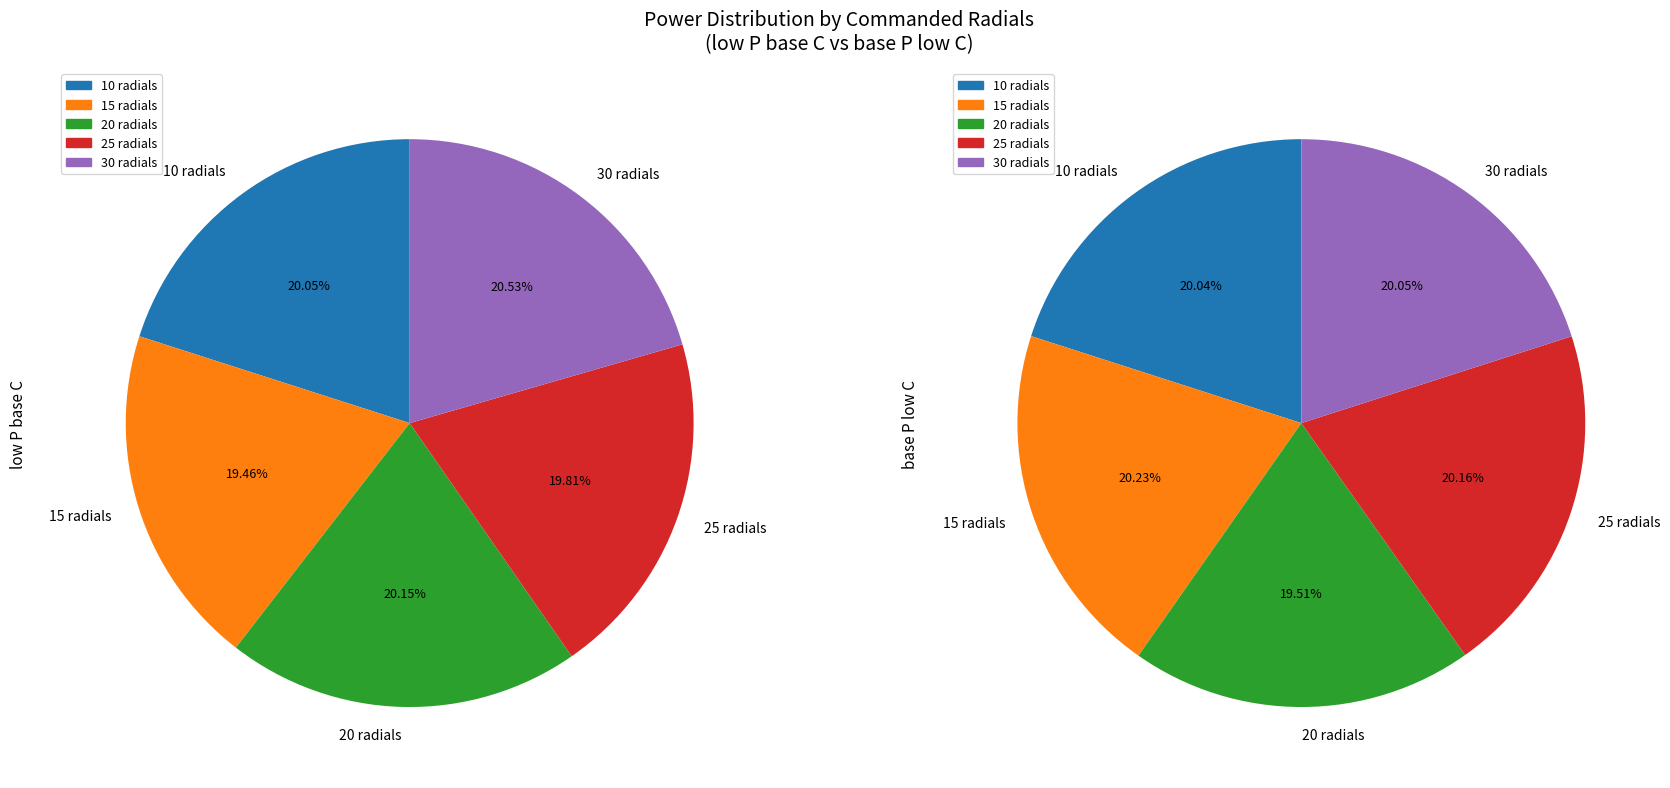

Combined, do 30 radials and 25 radials account for over 50%?

No